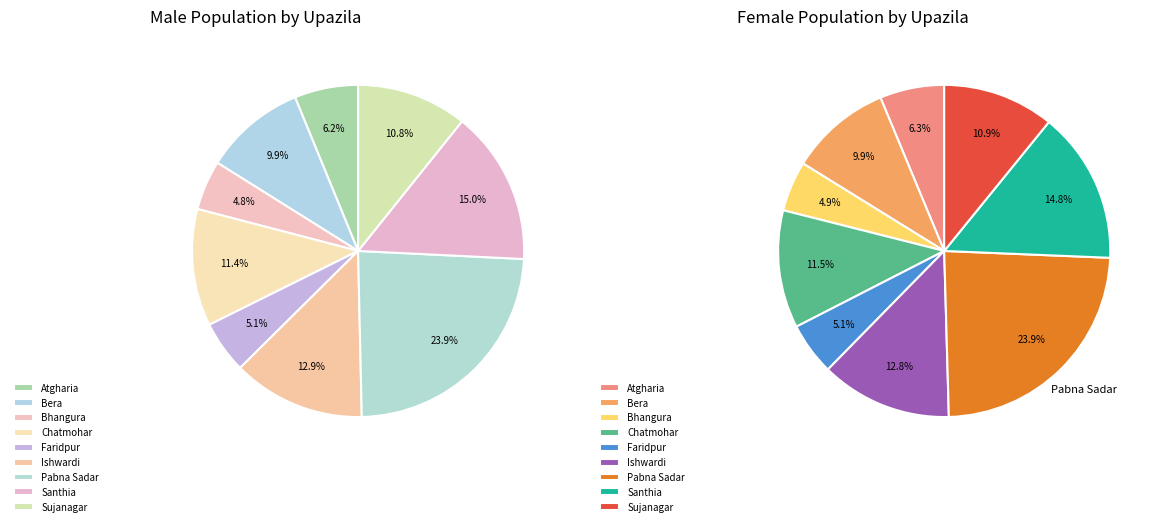

Between Atgharia and Santhia, which series saw the biggest shift?

Male Population